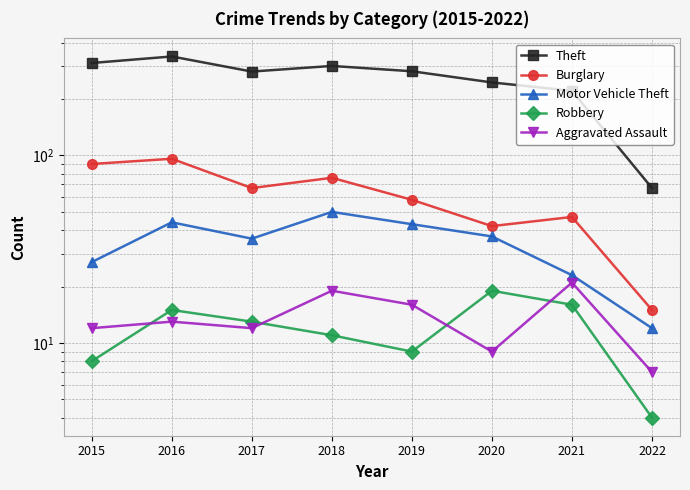

Which label corresponds to the largest value in the chart?

2016